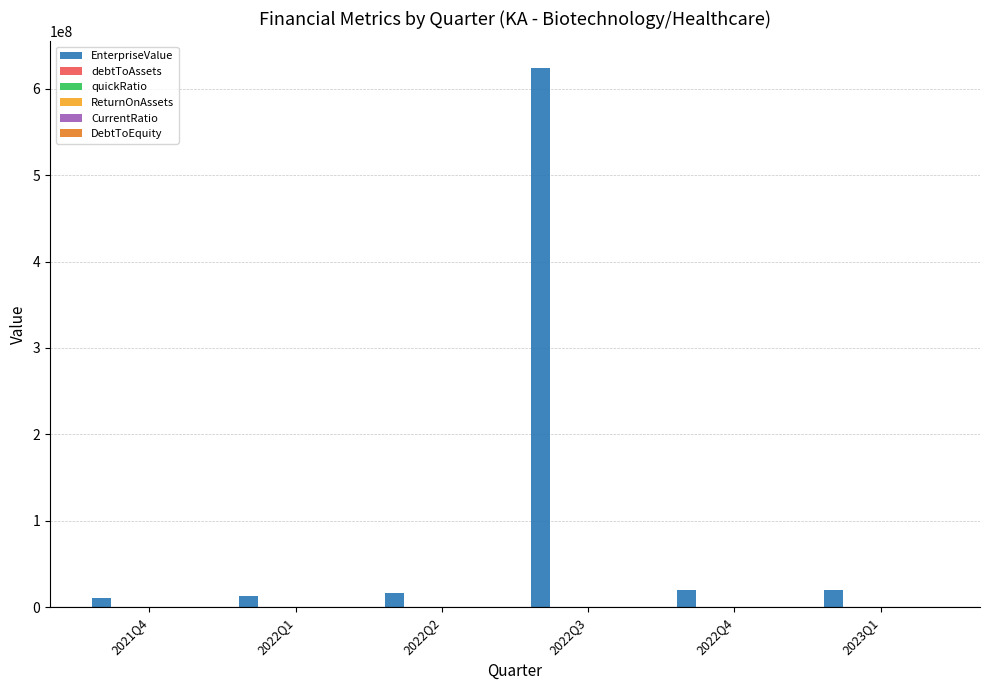

The value of EnterpriseValue at 2022Q4 is 20398100.0. True or false?

True